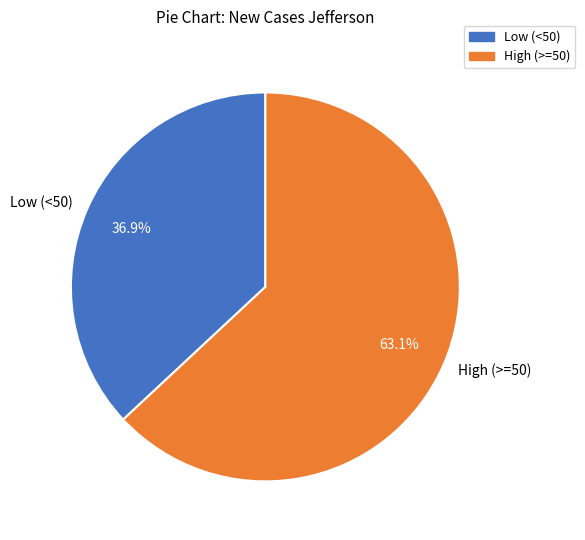

Which has a higher value, Low (<50) or High (>=50)?

High (>=50)